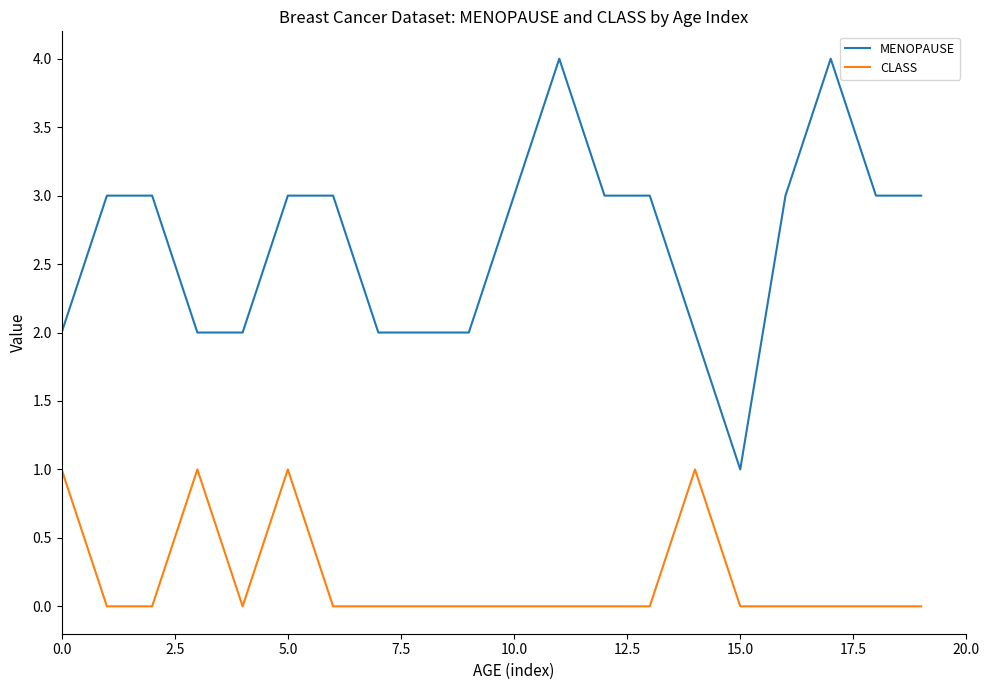

Which series has the largest total across all categories?

MENOPAUSE